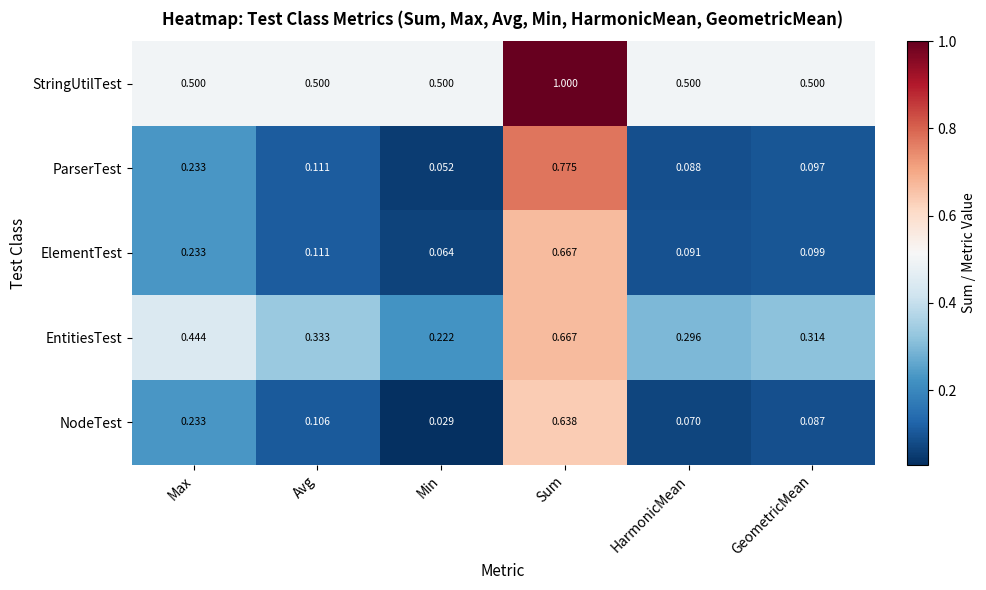

Rank the categories by NodeTest value from lowest to highest.

Min, HarmonicMean, GeometricMean, Avg, Max, Sum